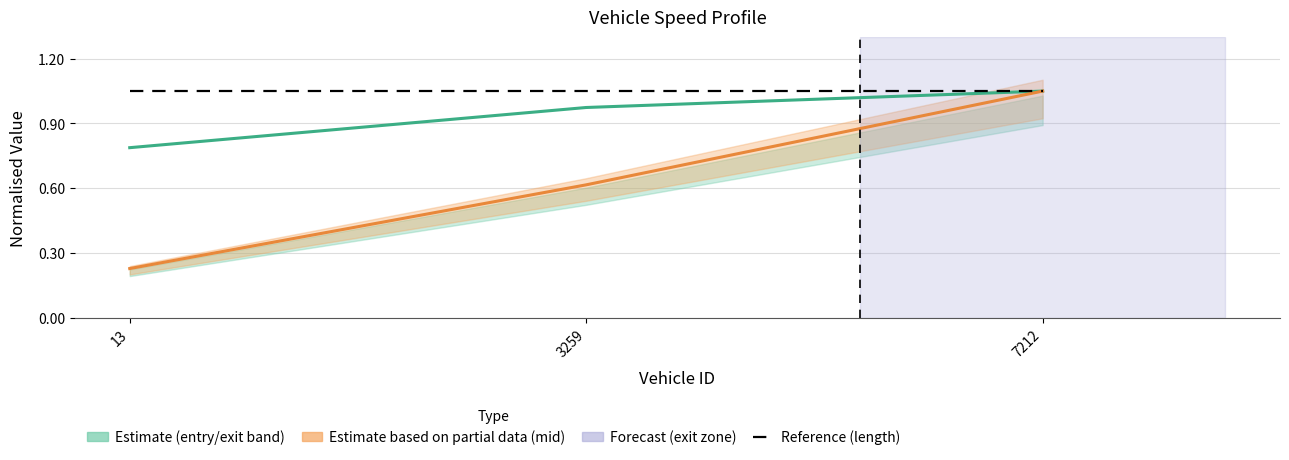

The value of length at 3259 is 1.1. True or false?

True